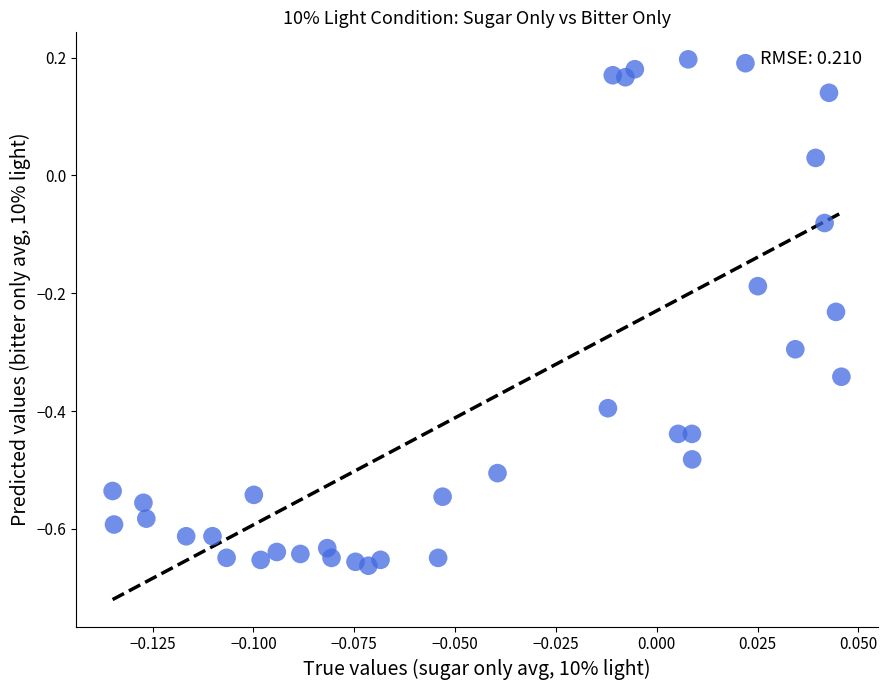

What is the range of Y values (max minus min)?

0.9